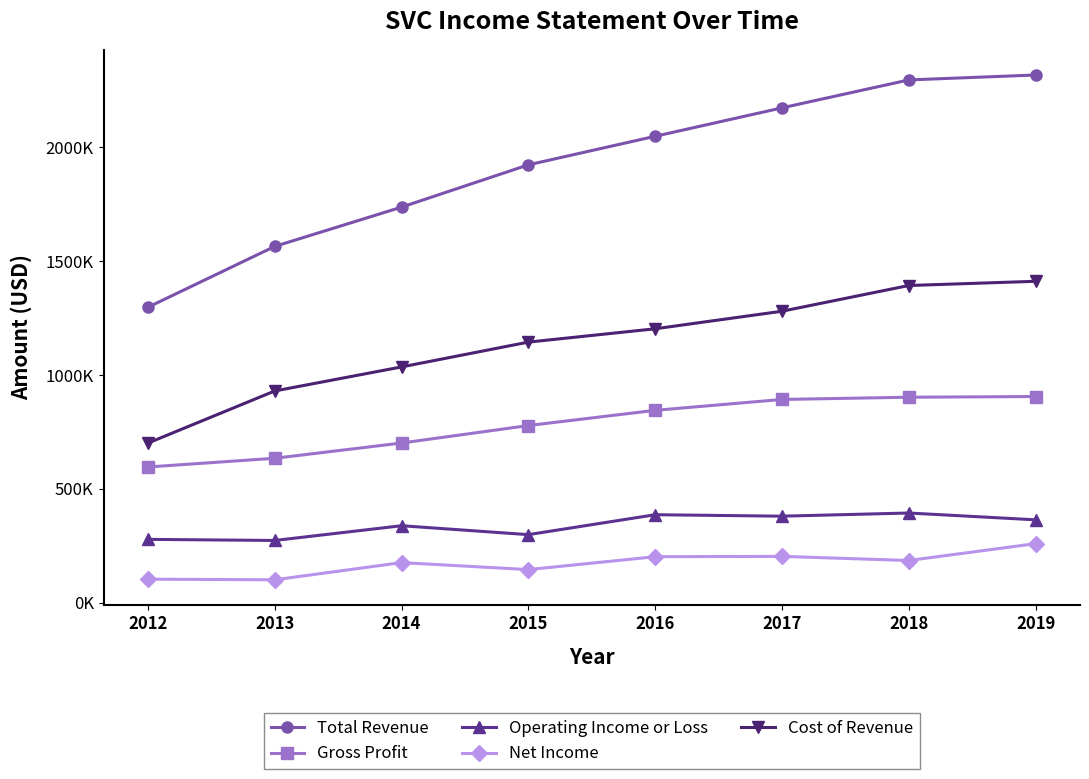

Rank the series by their maximum value, from lowest to highest.

Net Income, Operating Income or Loss, Gross Profit, Cost of Revenue, Total Revenue